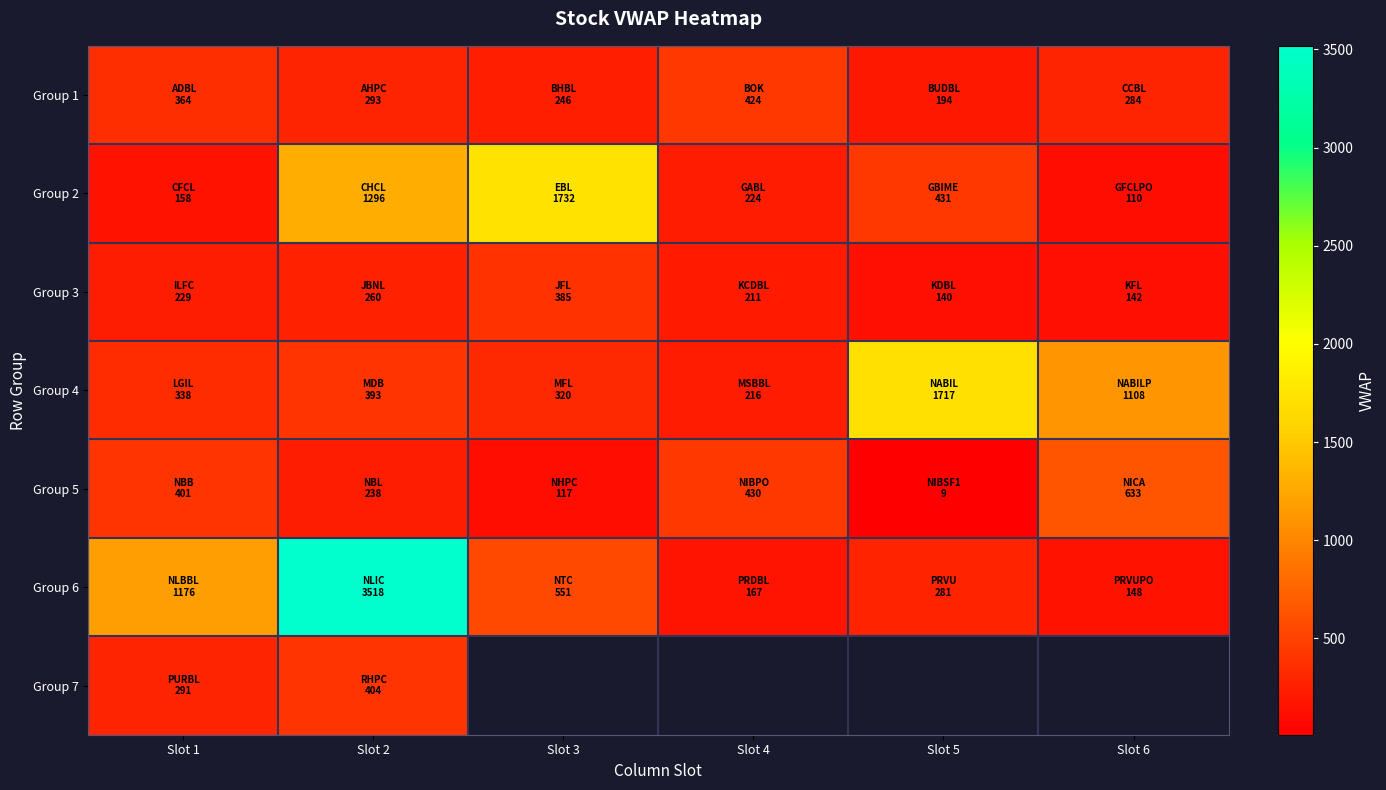

Where is Group 6 nearest to the value 1833?

Slot 1